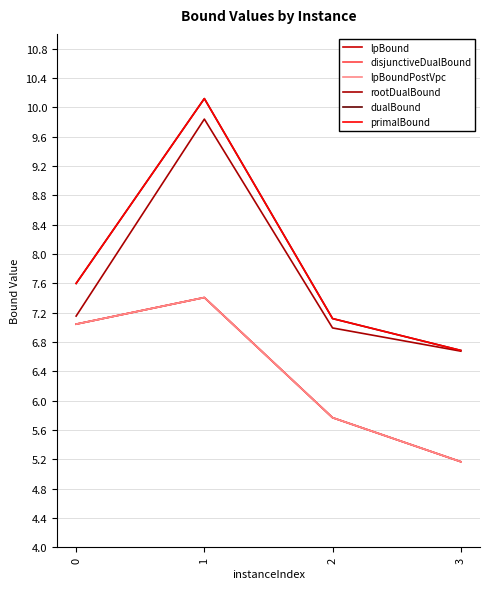

Reading right to left, transcribe all the data shown in this chart.

lpBound: 5.2	5.8	7.4	7.0
disjunctiveDualBound: 5.2	5.8	7.4	7.0
lpBoundPostVpc: 5.2	5.8	7.4	7.0
rootDualBound: 6.7	7.0	9.8	7.2
dualBound: 6.7	7.1	10.1	7.6
primalBound: 6.7	7.1	10.1	7.6